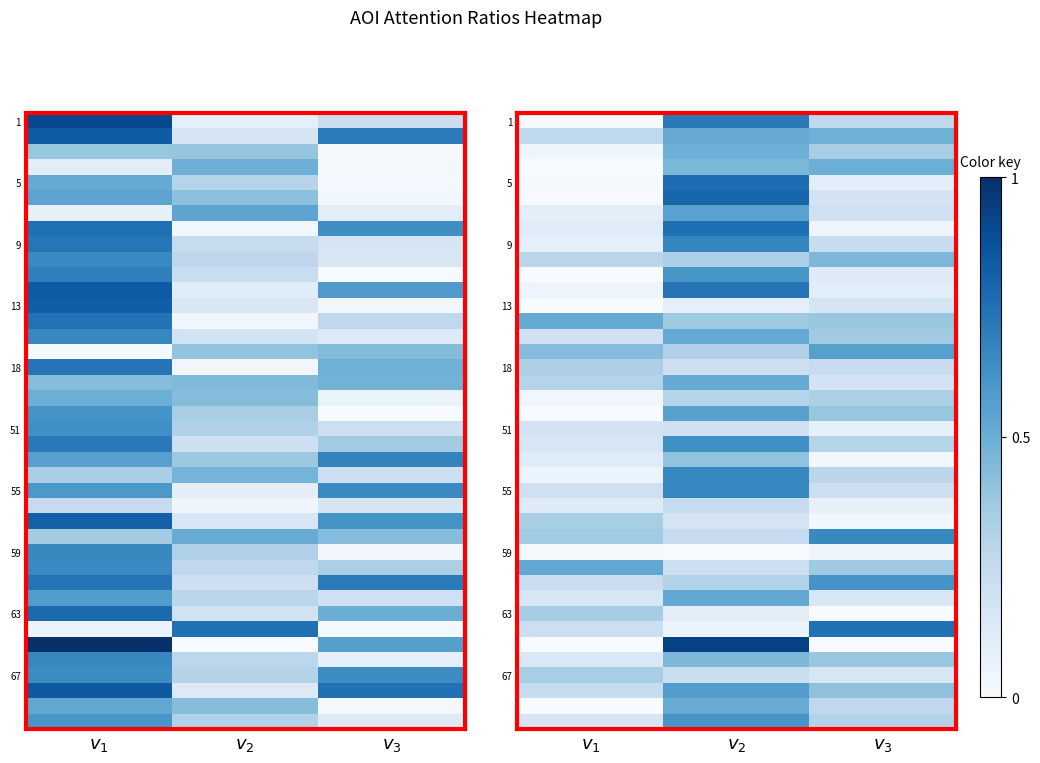

The 9 series shows 0.7 at $v_{2}$. True or false?

True